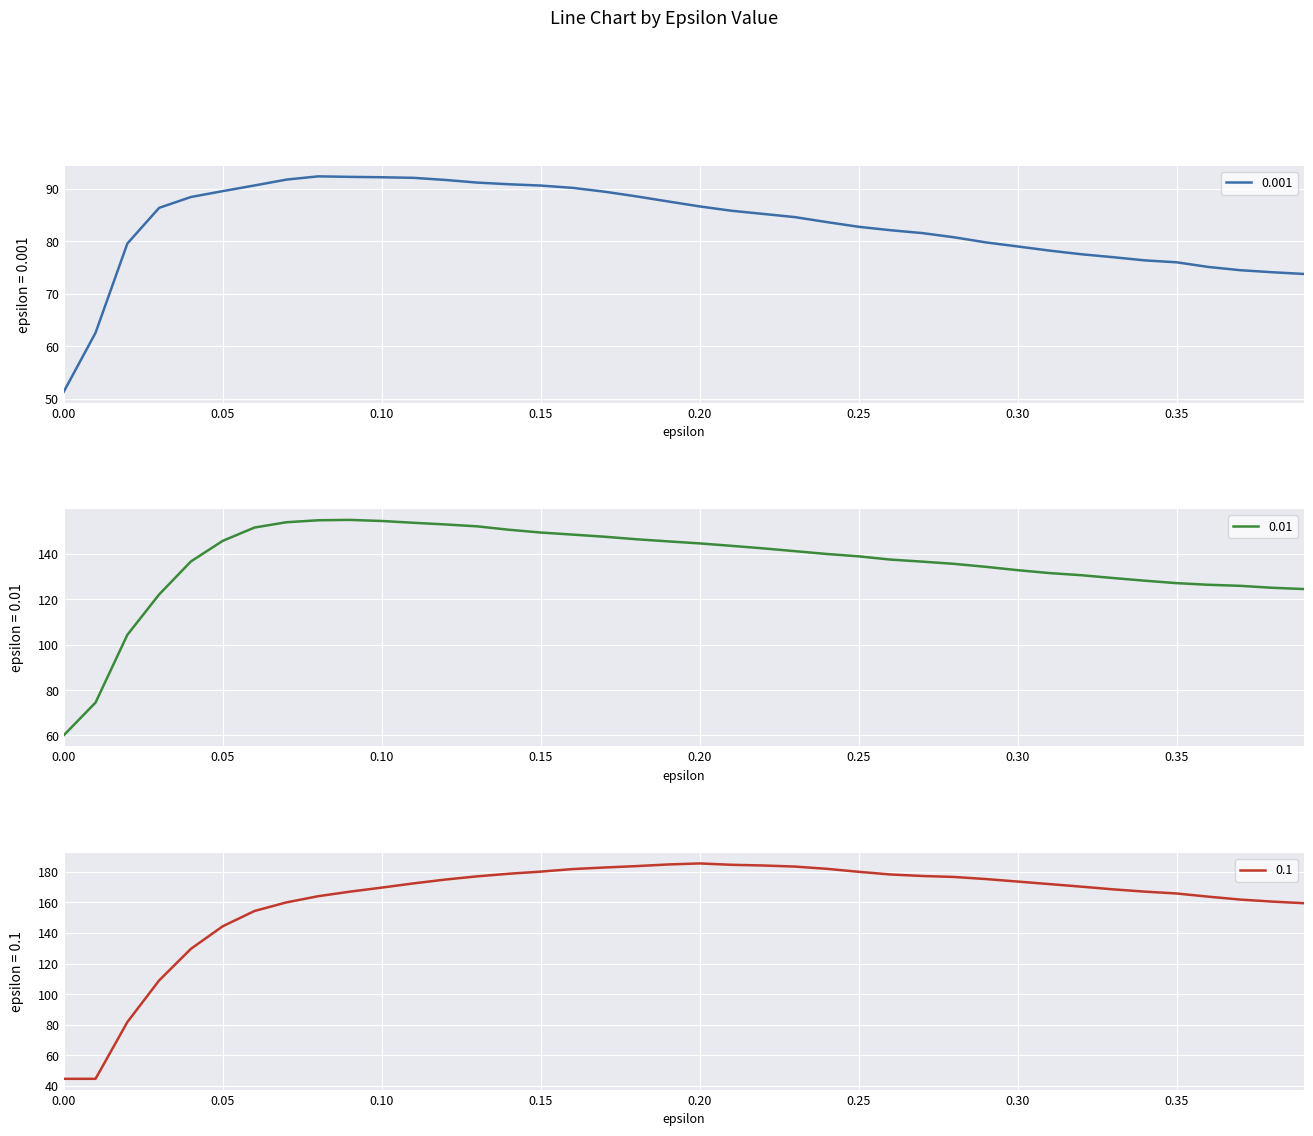

True or false: 0.01 has a value of 144.7 at 0.20.

True